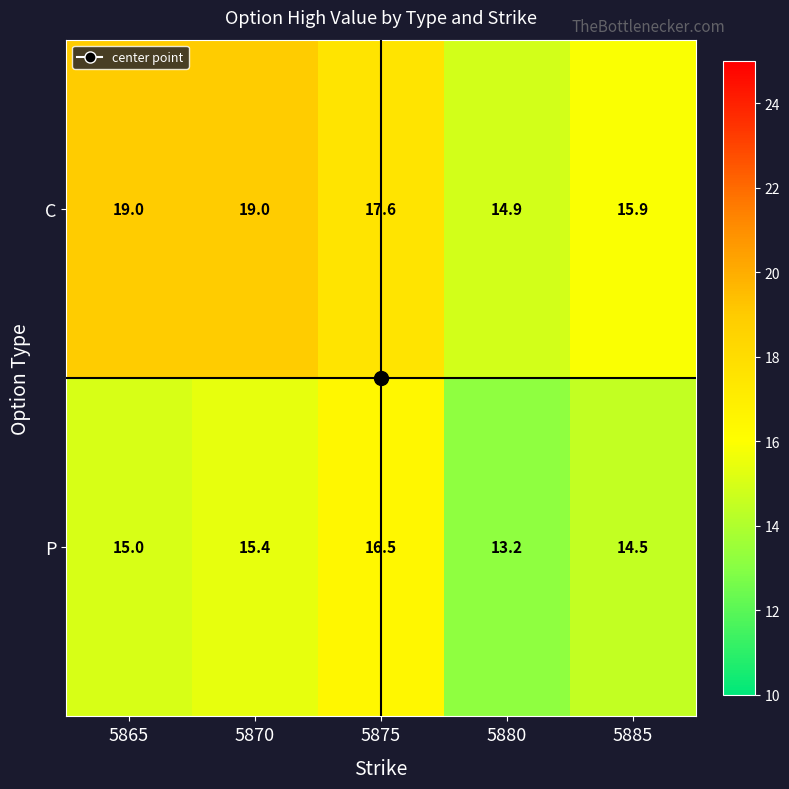

Where is P nearest to the value 14?

5885